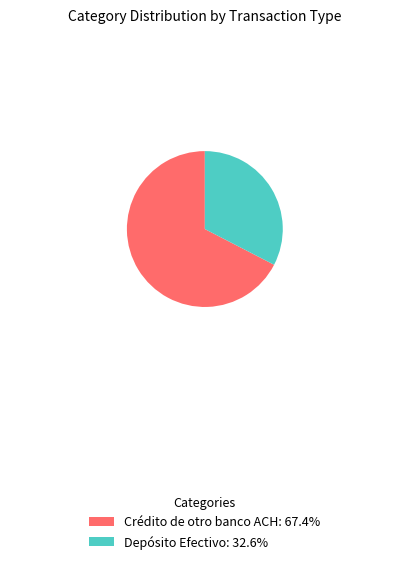

Combined, do Depósito Efectivo: 32.6% and Crédito de otro banco ACH: 67.4% account for over 50%?

Yes